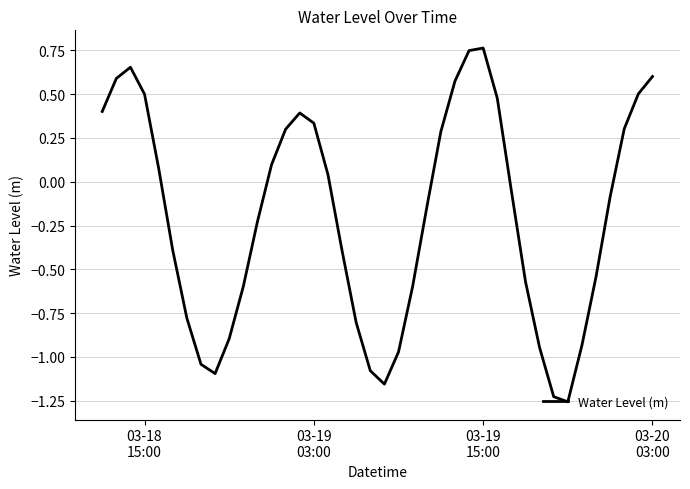

What is the difference between the maximum and minimum values?

2.0